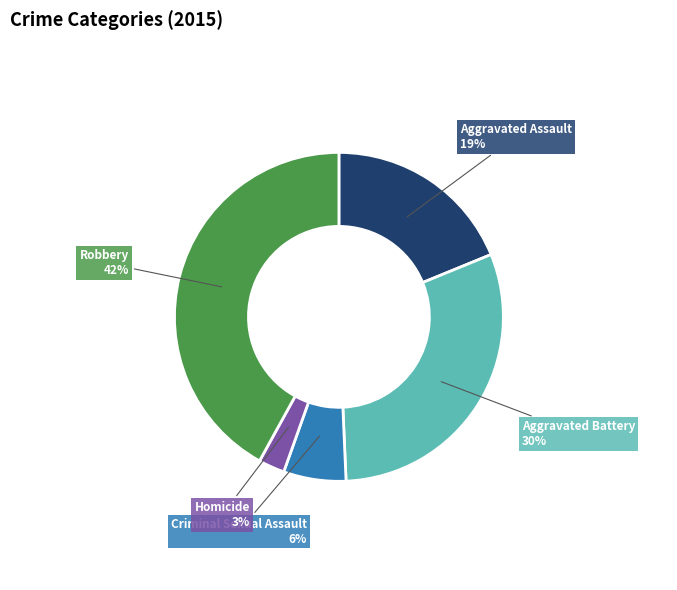

Count the number of slices in the pie.

5